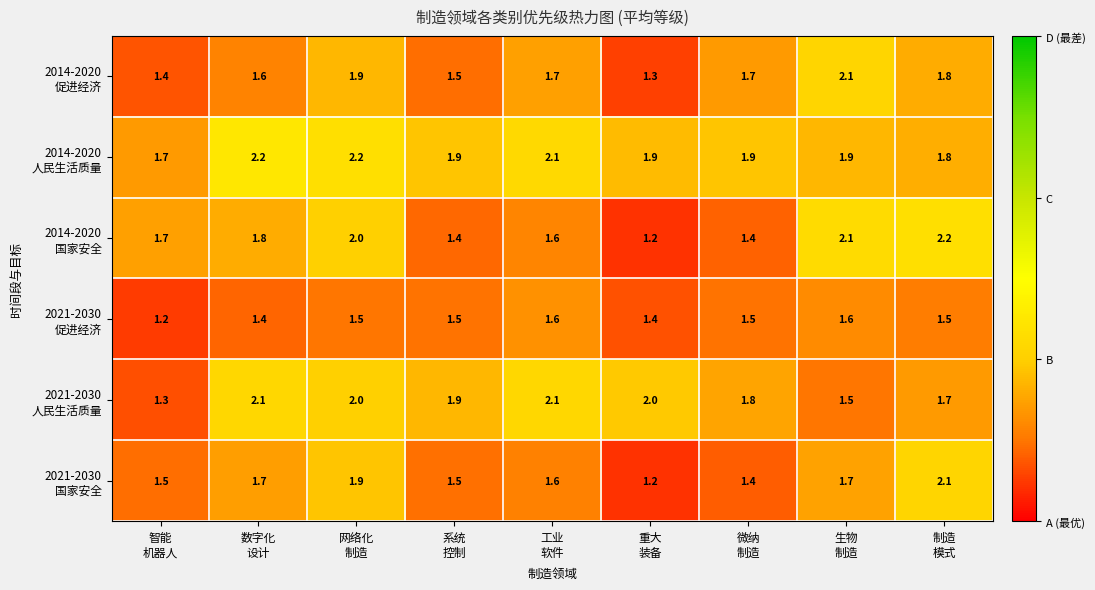

What is the minimum value shown in the chart?

1.2